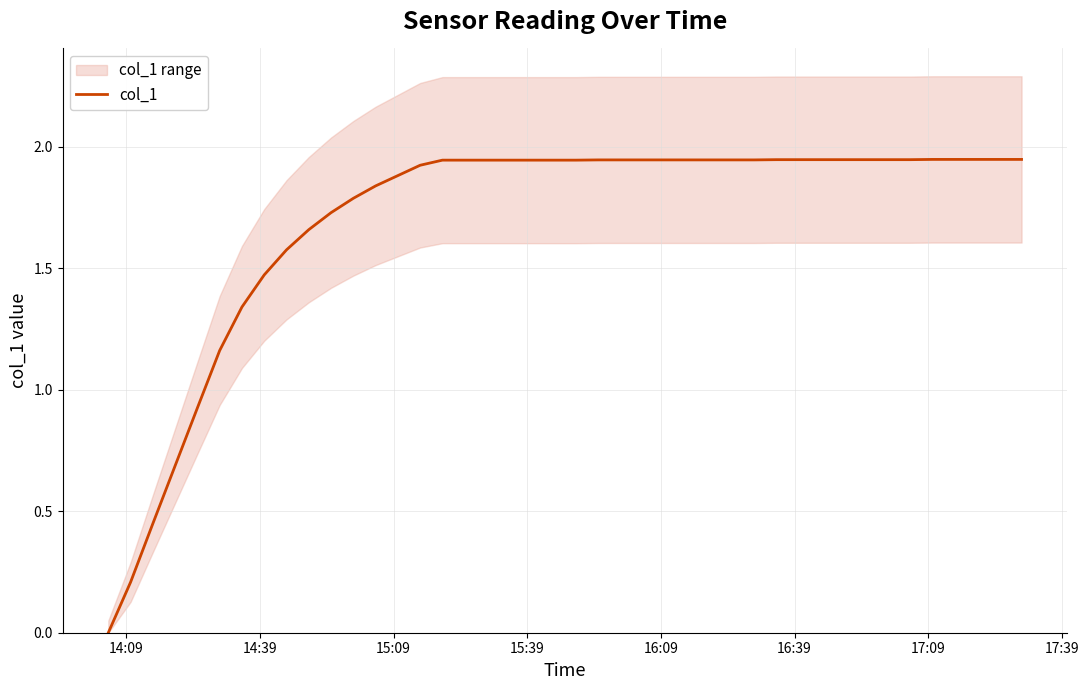

Count the number of data series in this chart.

1